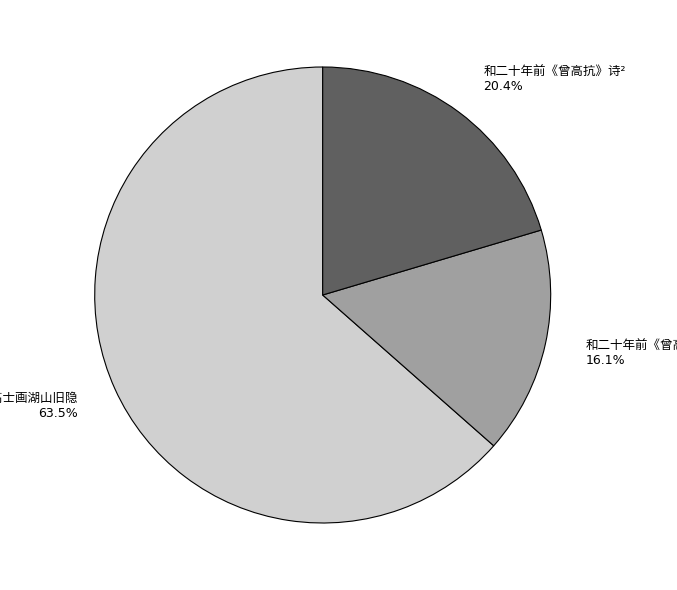

How many segments does this pie chart have?

3